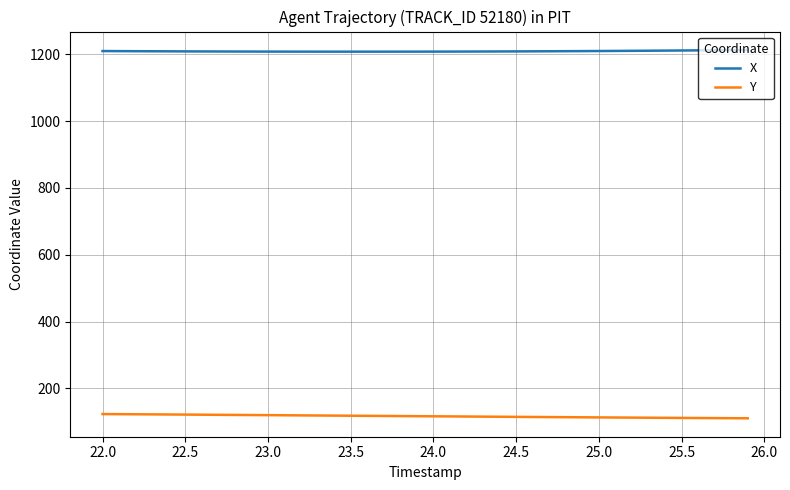

What are all the series names shown in the legend?

X, Y